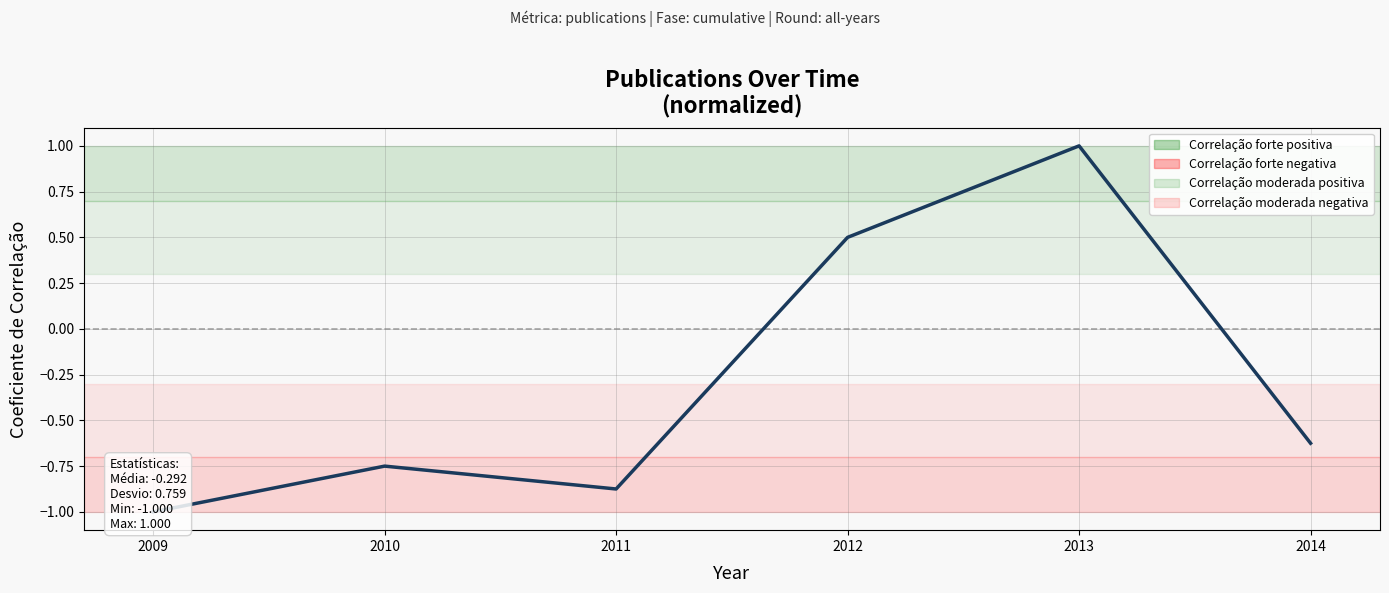

Reading right to left, extract all data points from this chart.

2014=-0.6	2013=1.0	2012=0.5	2011=-0.9	2010=-0.8	2009=-1.0